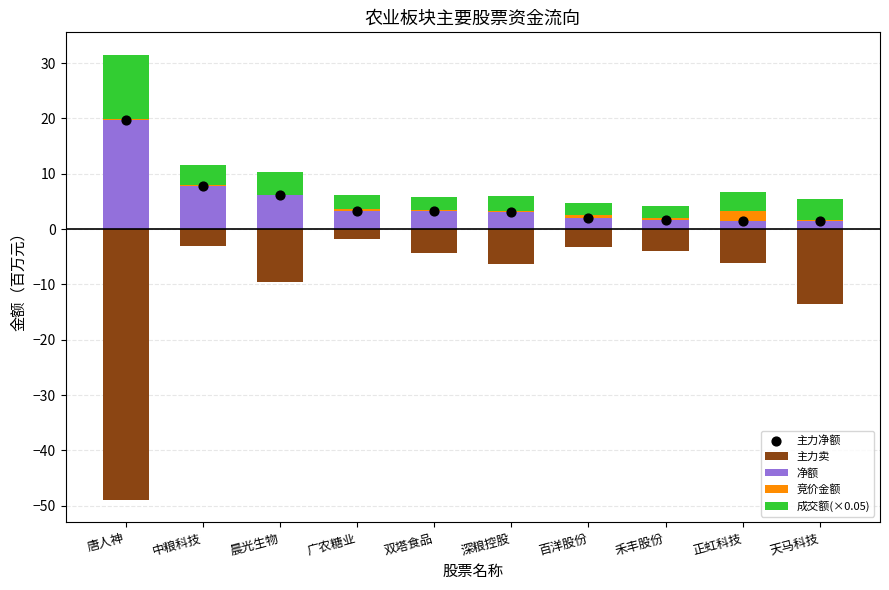

What are all the series names shown in the legend?

主力卖, 净额, 竞价金额, 成交额(×0.05), 主力净额